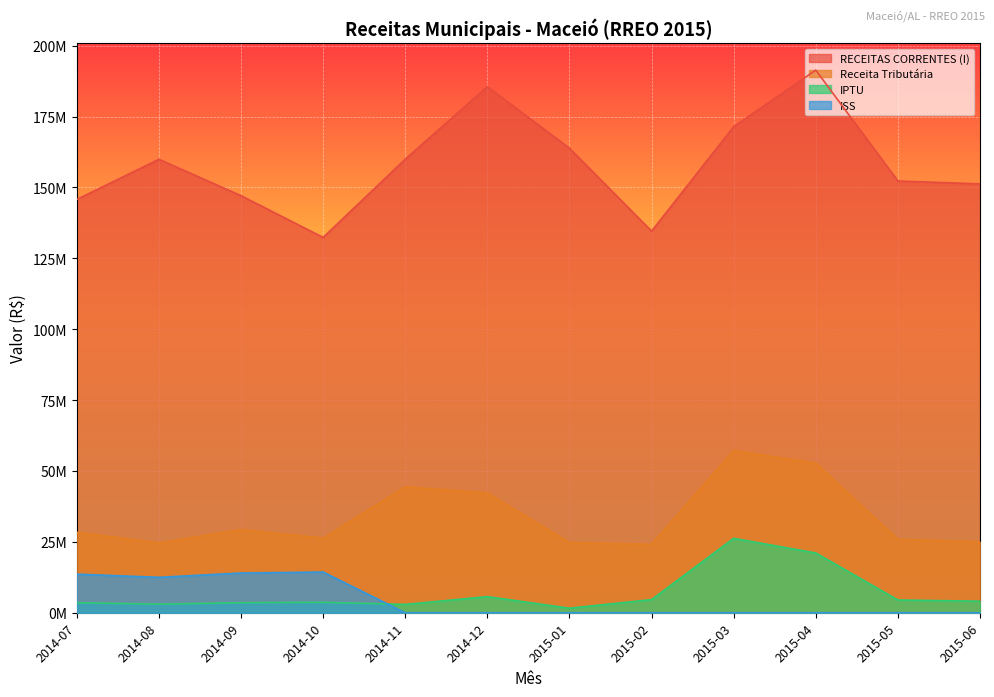

Which series changed the most between 2014-11 and 2015-05?

Receita Tributária